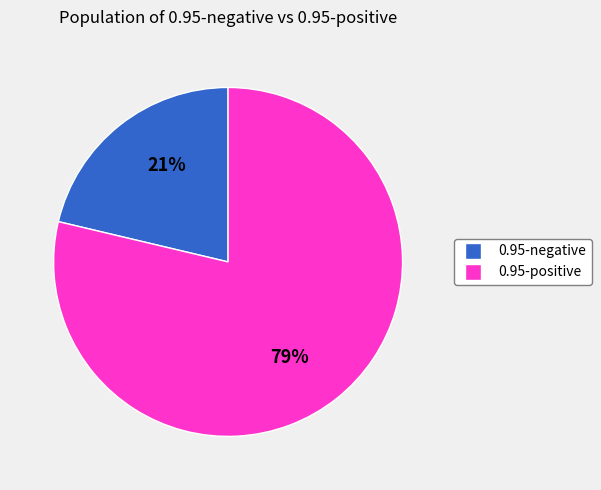

To the nearest percent, what is the average slice percentage?

50%